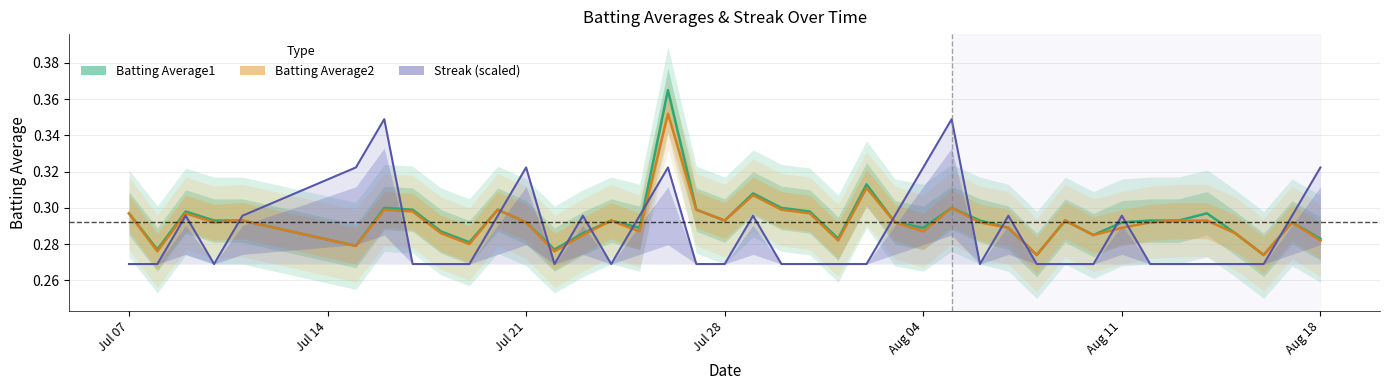

Count the Batting Average1 values in the range 0 to 1.

40